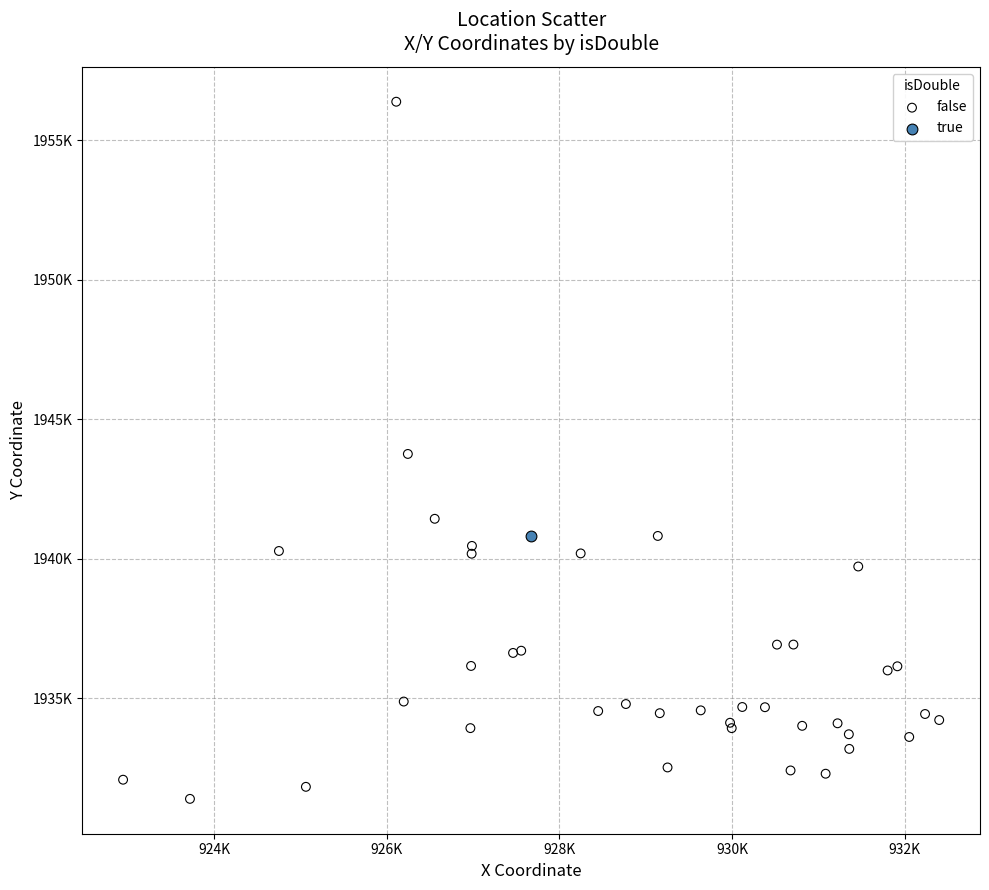

What are all the series names shown in the legend?

false, true